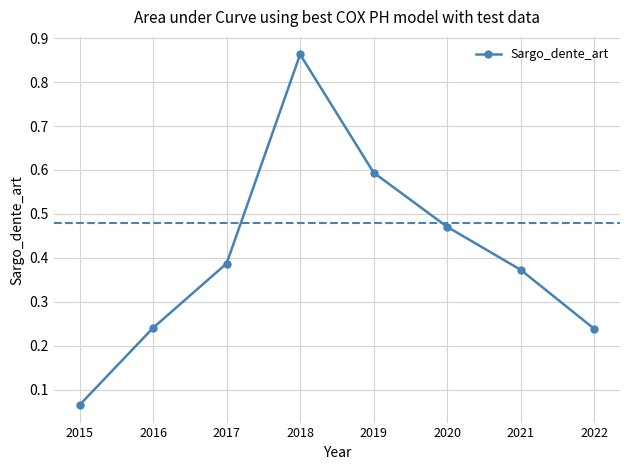

Which category has the highest value across all series?

2018